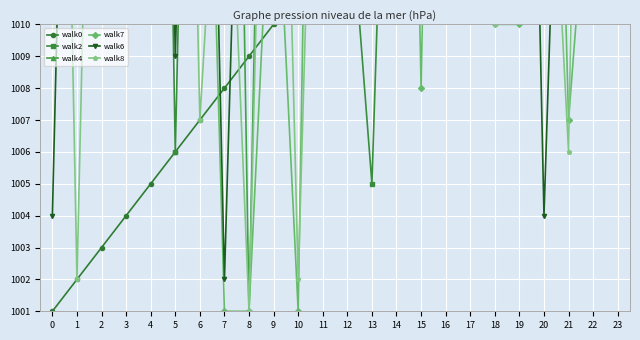

The walk6 series shows 1020 at 15. True or false?

True